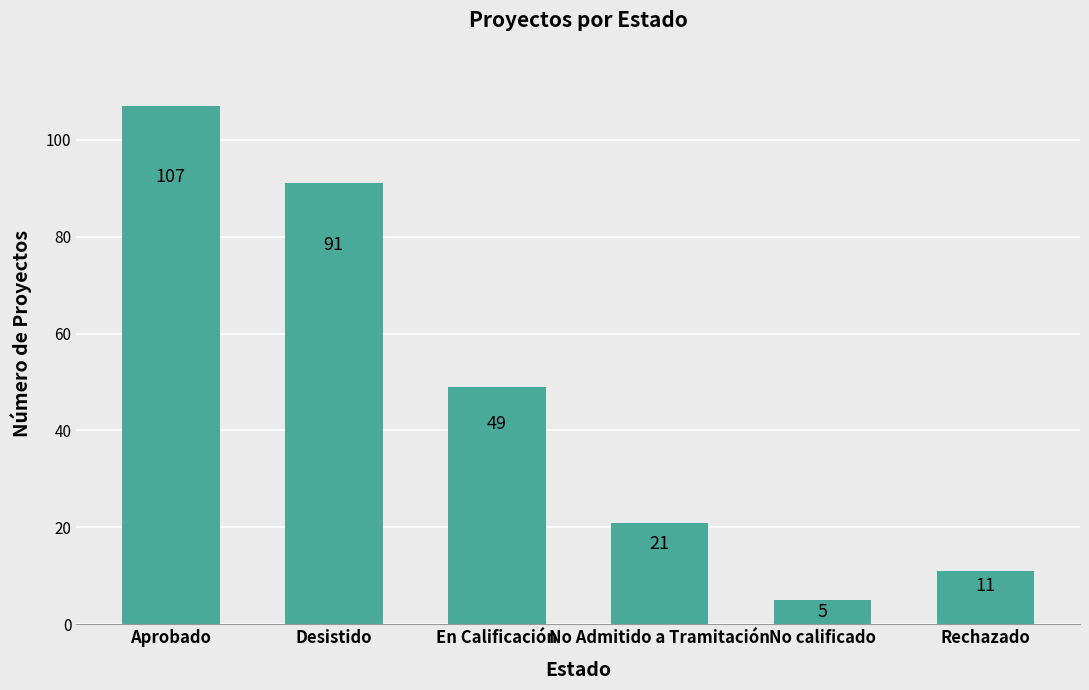

What is the maximum value shown in the chart?

107